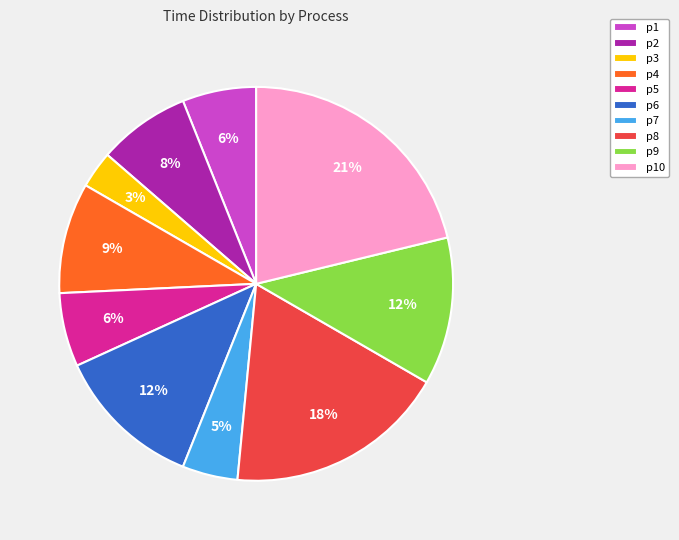

To the nearest percent, what is the difference between the p1 and p9 slice percentages?

6%